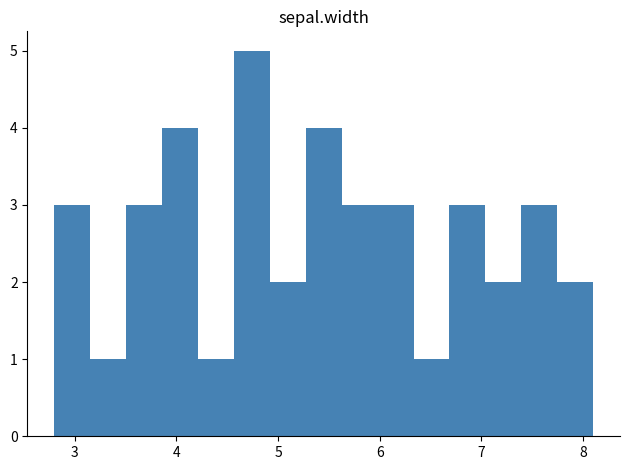

Read against the x-axis, roughly where is the centre of the tallest bar?

4.7